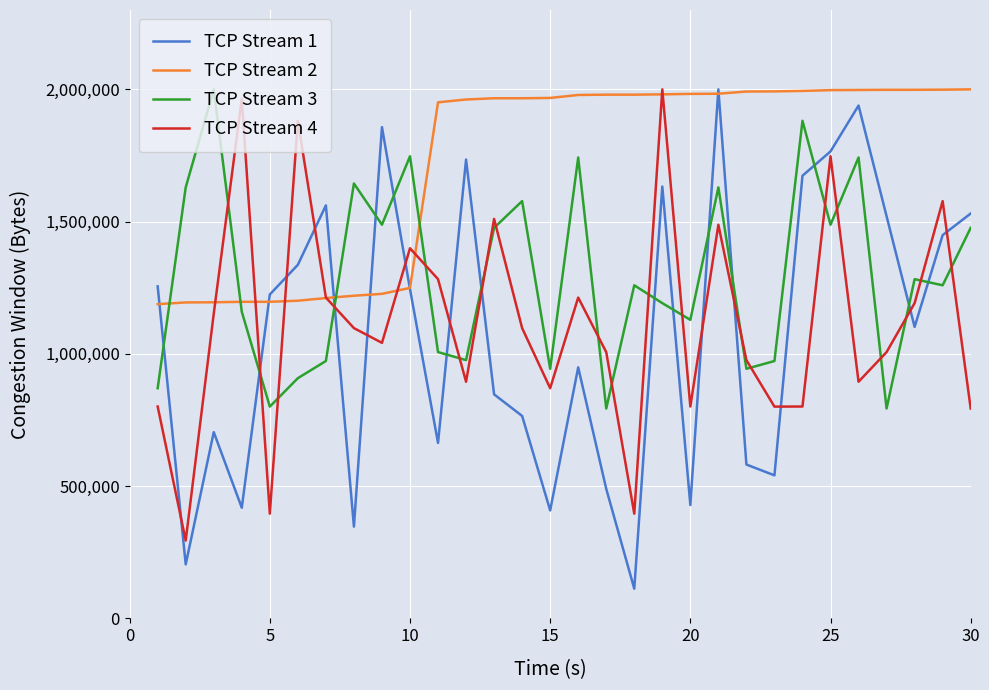

What is the minimum value shown in the chart?

112244.9